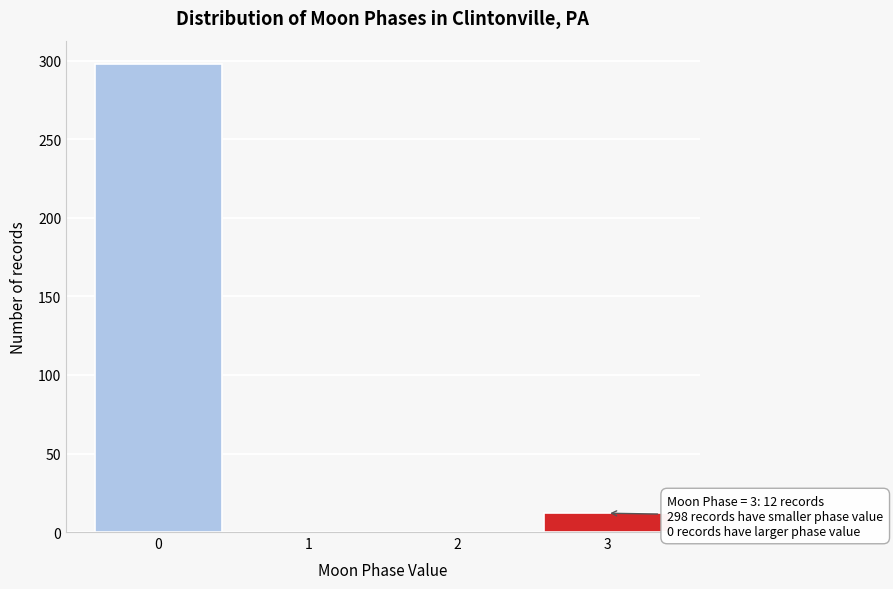

Reading left to right, extract all data points from this chart.

0=298	1=0	2=0	3=12